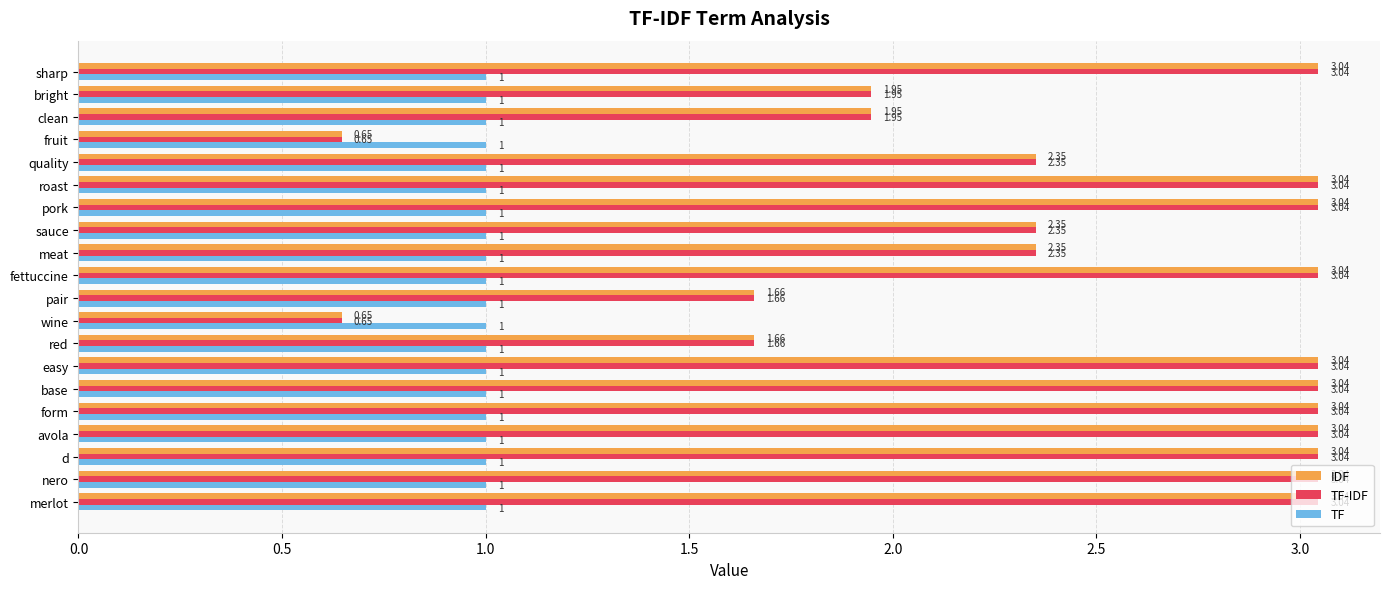

What is the difference between the IDF values at clean and fruit?

1.3